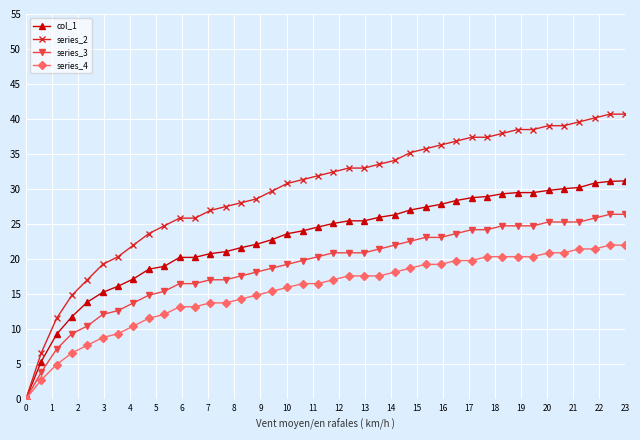

Which series has the widest spread of values?

series_2